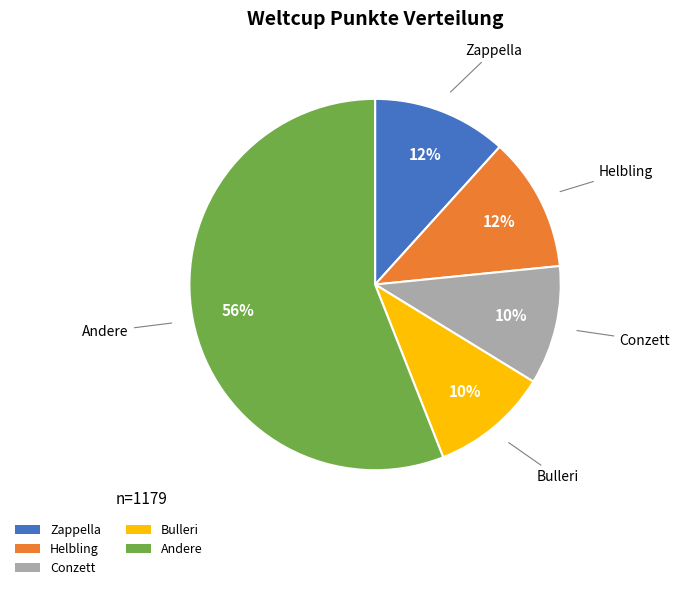

Is there any slice that represents more than half of the pie?

Yes